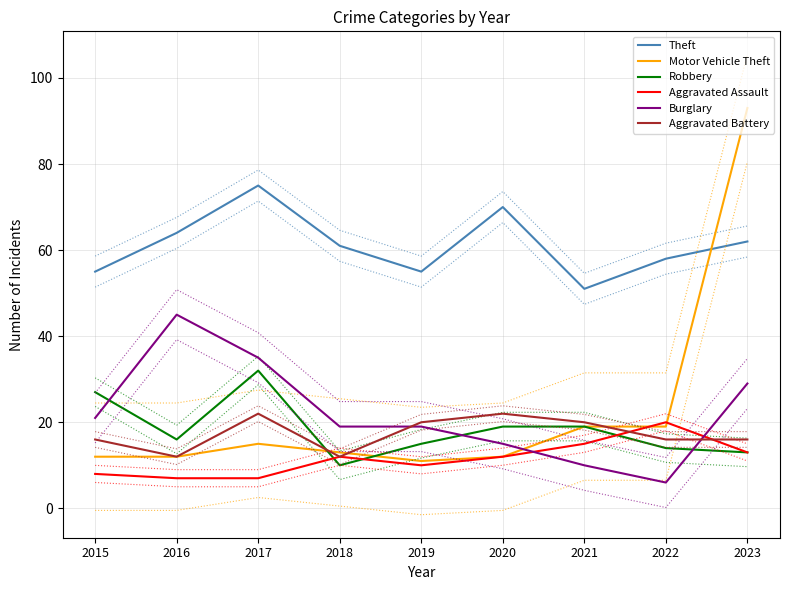

What is the average value of the Burglary series?

22